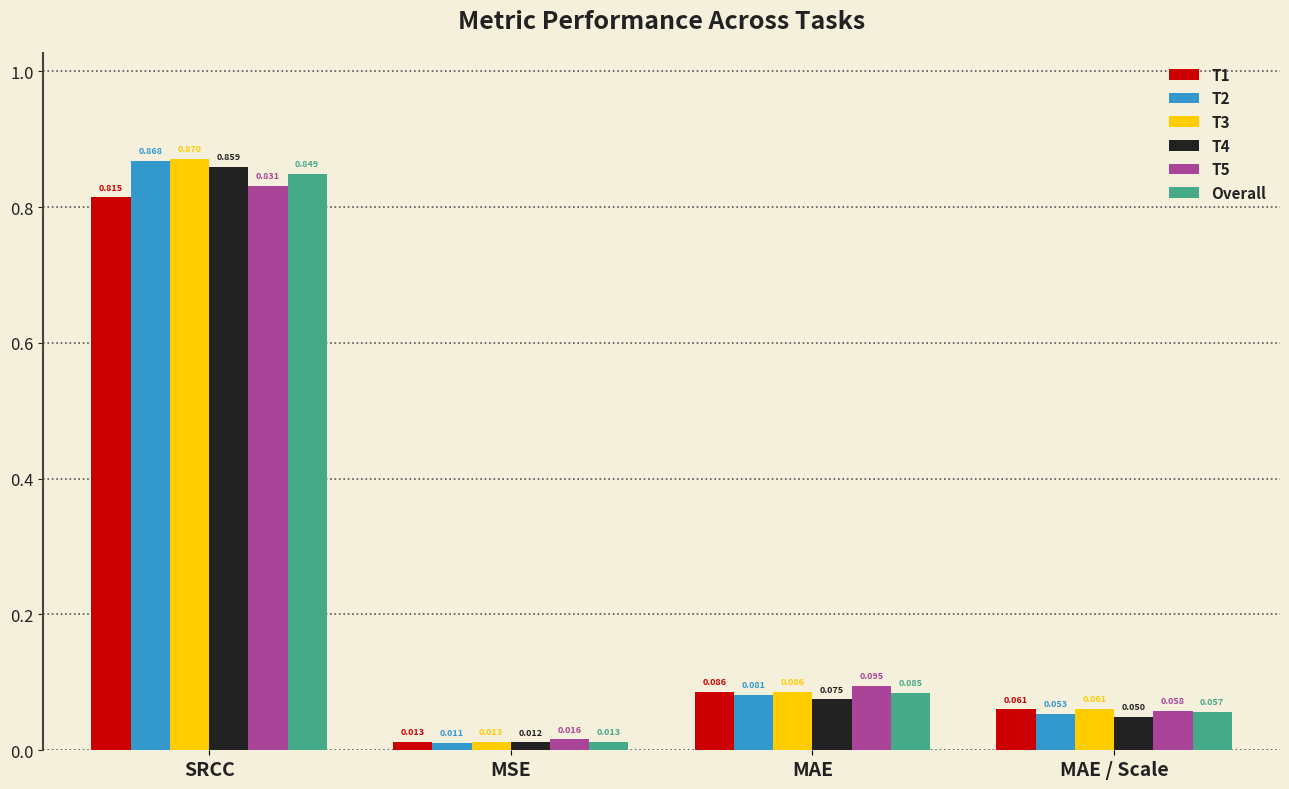

What is the label of the 4th bar from the right?

SRCC